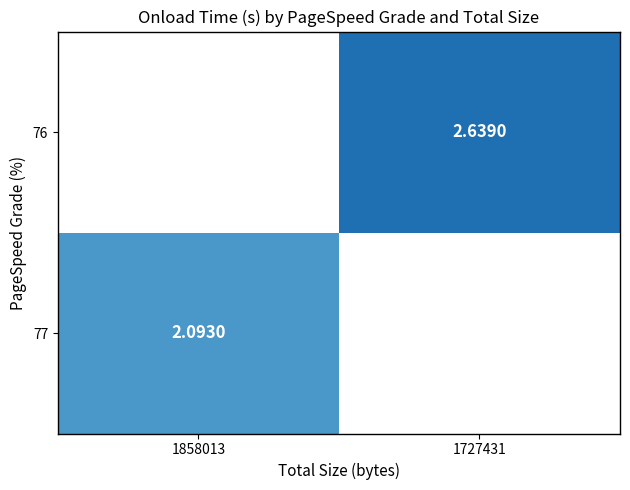

The value of 77 at 1858013 is 3.1. True or false?

False